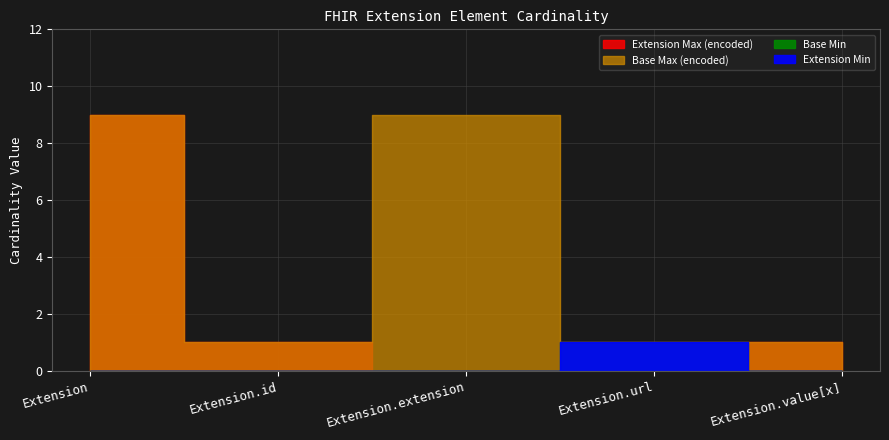

Is this an area chart (filled region under the line)?

No